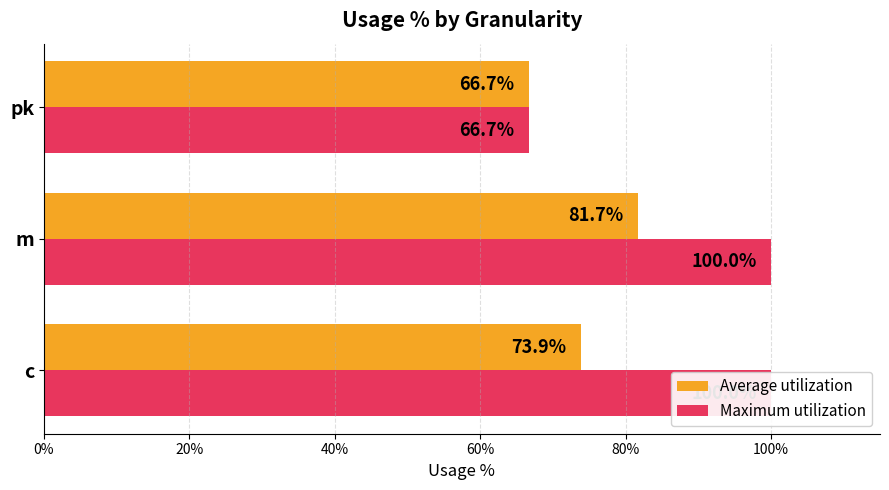

What is the difference between the maximum and minimum values in the Maximum utilization series?

0.3